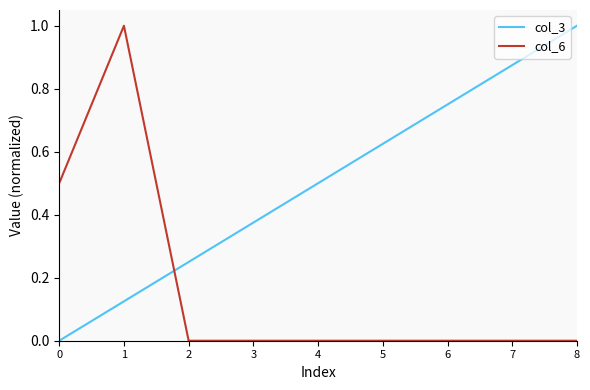

What are all the series names shown in the legend?

col_3, col_6